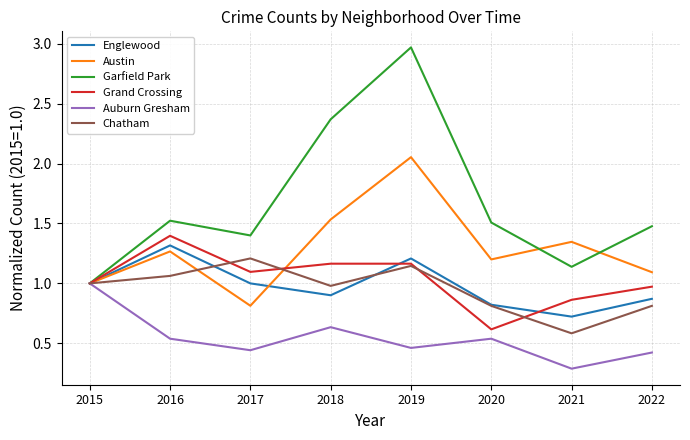

The Austin series shows 1.9 at 2022. True or false?

False